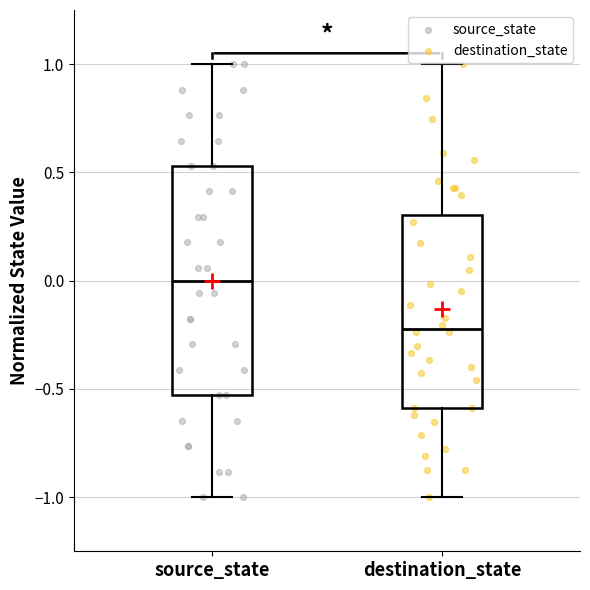

Where does the upper whisker of the box for destination_state end on the y-axis? The values are not printed on the chart, so give them approximately, as read against the axis.

1.00